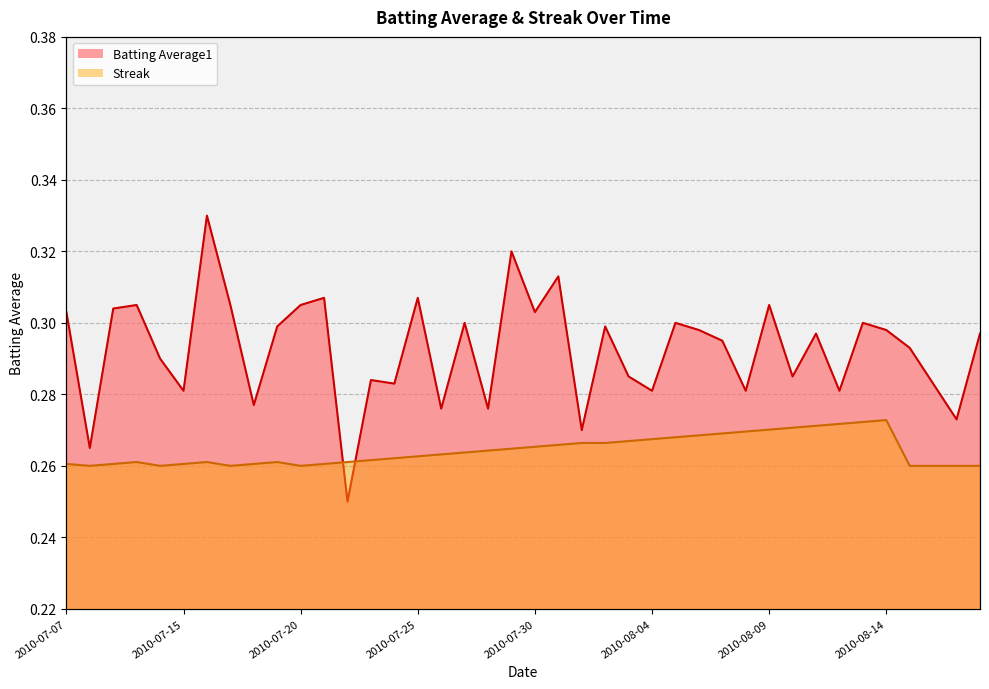

What is the label of the 12th point from the left?

2010-07-21